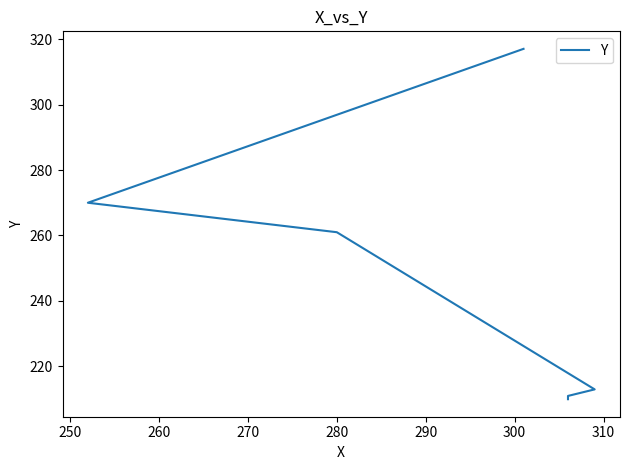

How many data points are less than 261?

3